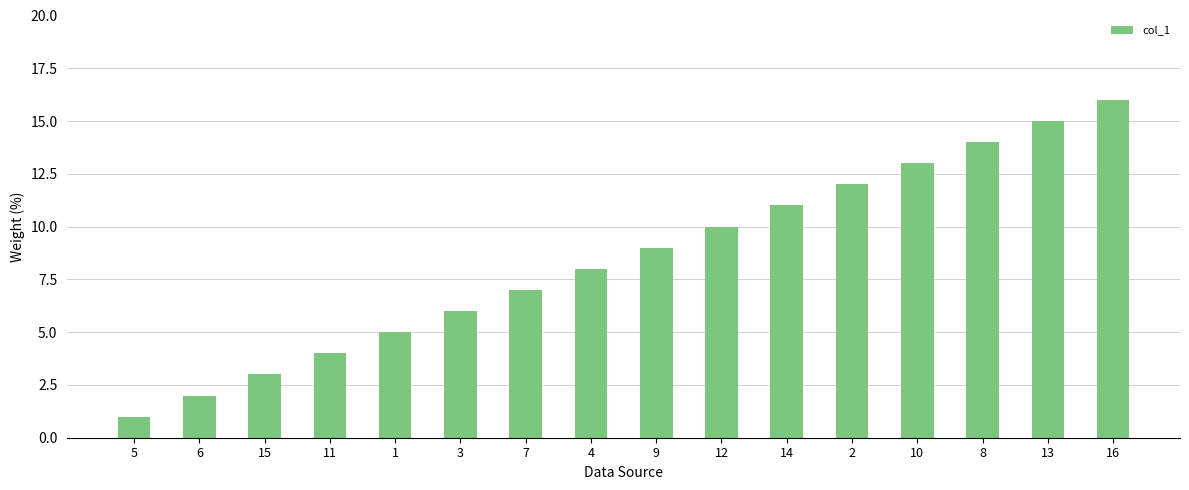

What is the change in value from 6 to 1?

+3